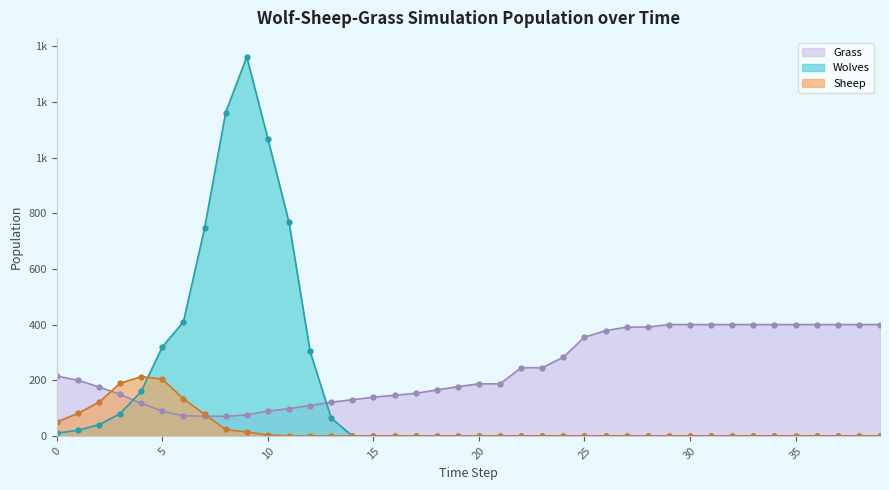

True or false: Wolves has a value of 0 at 26.

True